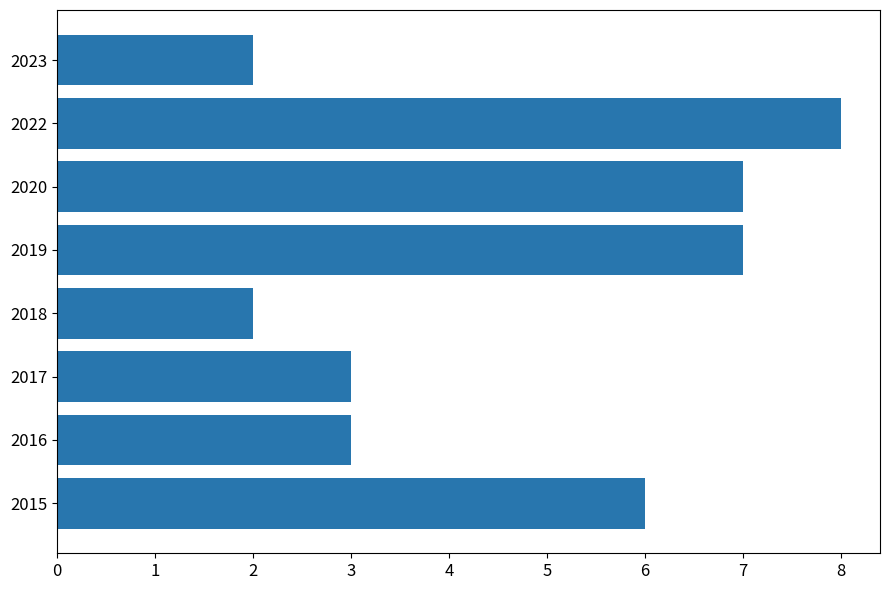

How many distinct data groups are displayed?

1